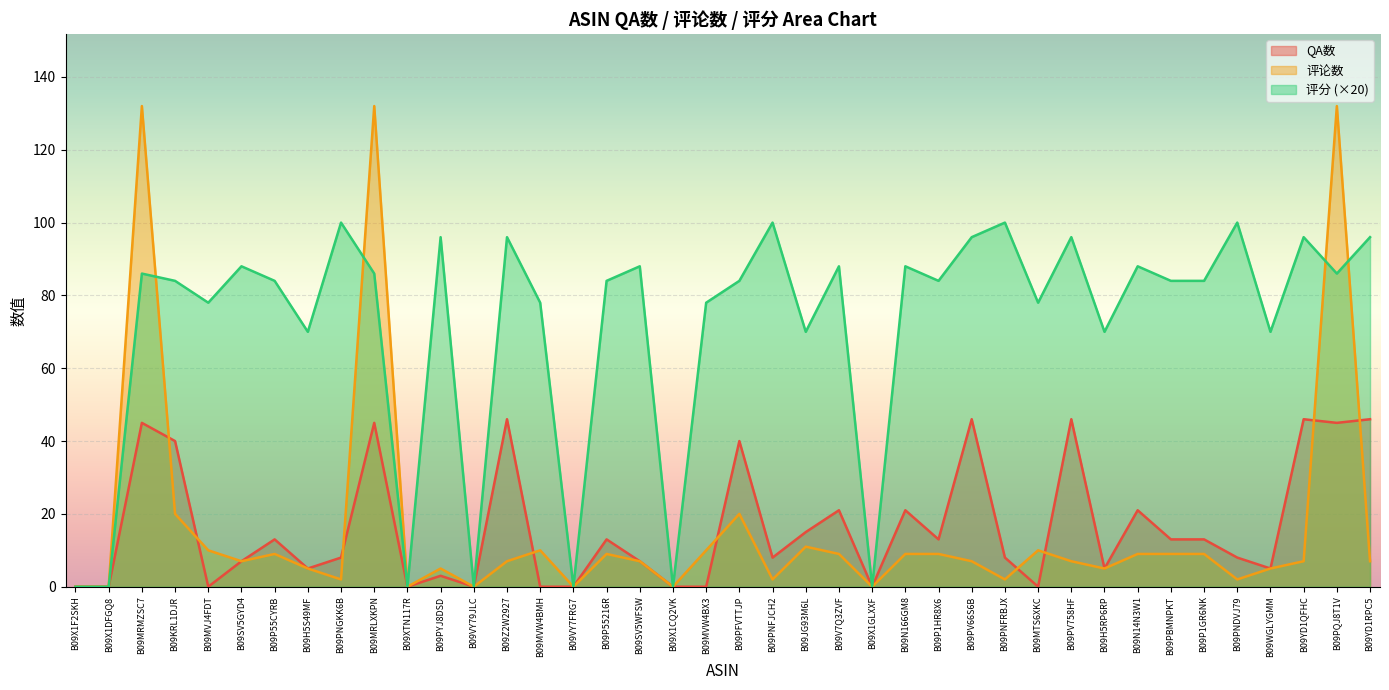

Count the number of categories in the chart.

40